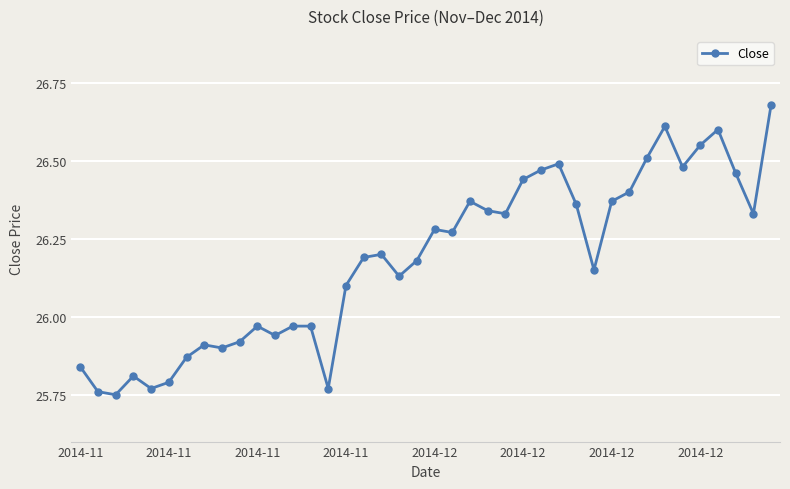

What is the sum of all values?

1047.2